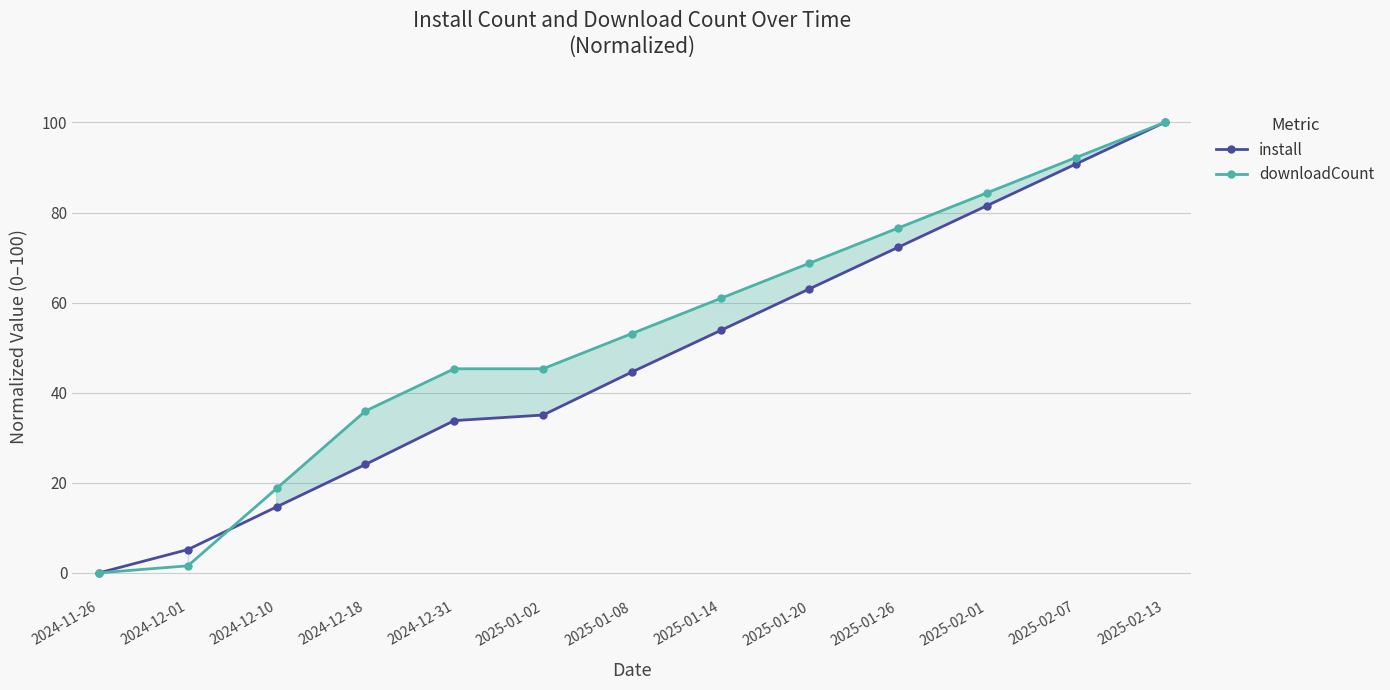

At which label is downloadCount closest to 50?

2025-01-08